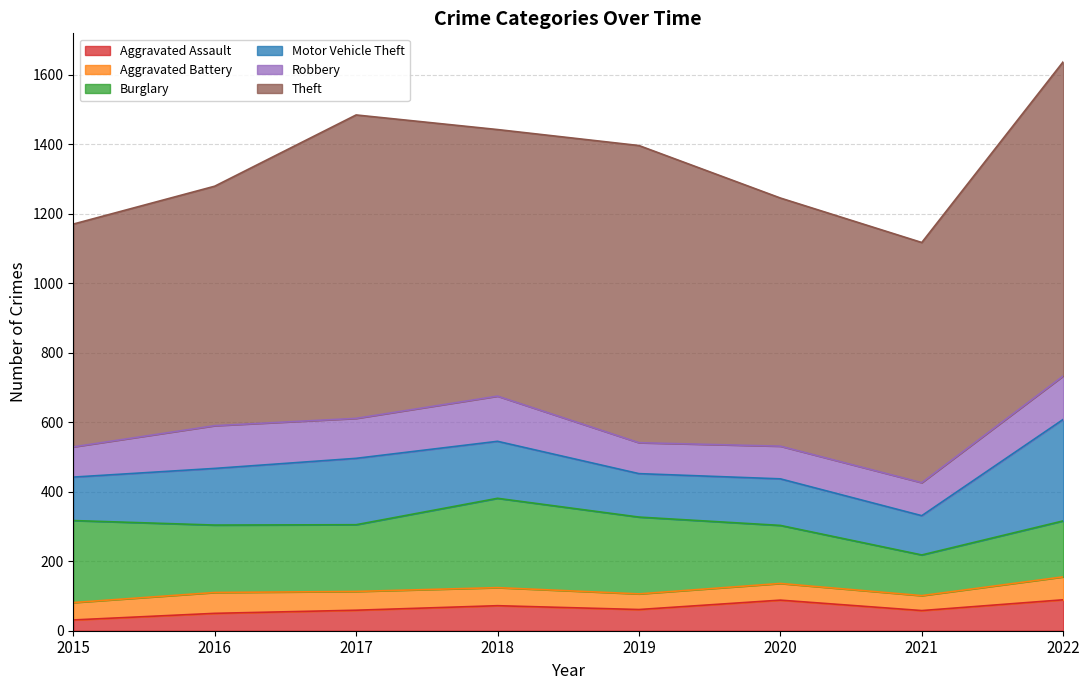

At how many categories does at least one series exceed 100?

8